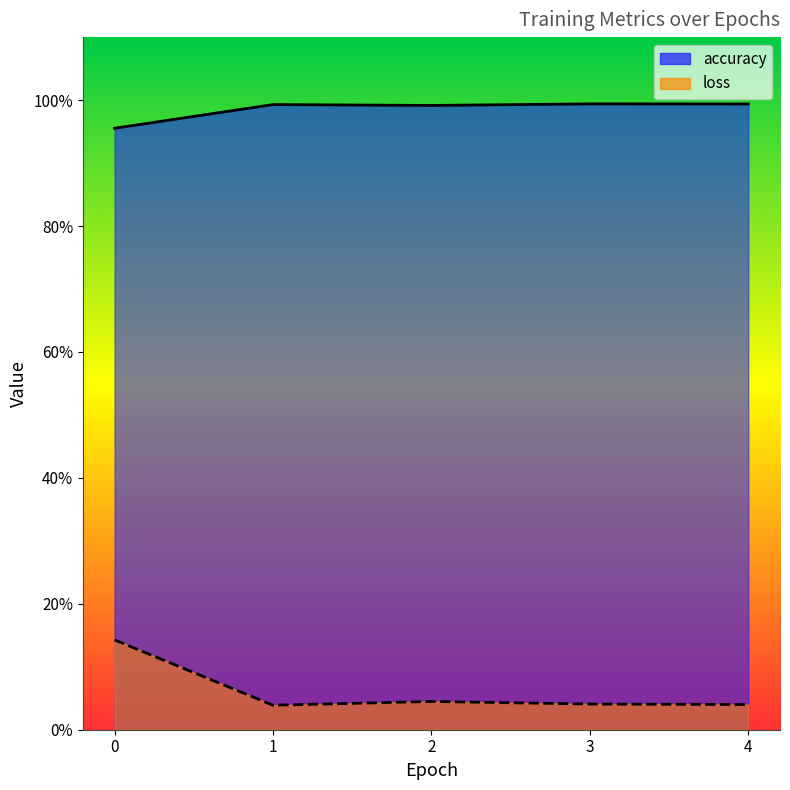

True or false: loss and accuracy intersect in this chart.

False